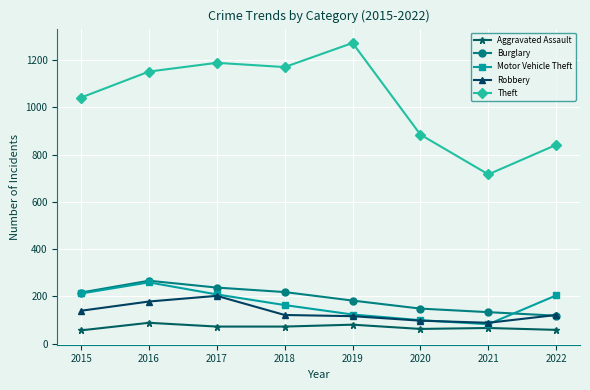

Which series has the largest total across all categories?

Theft